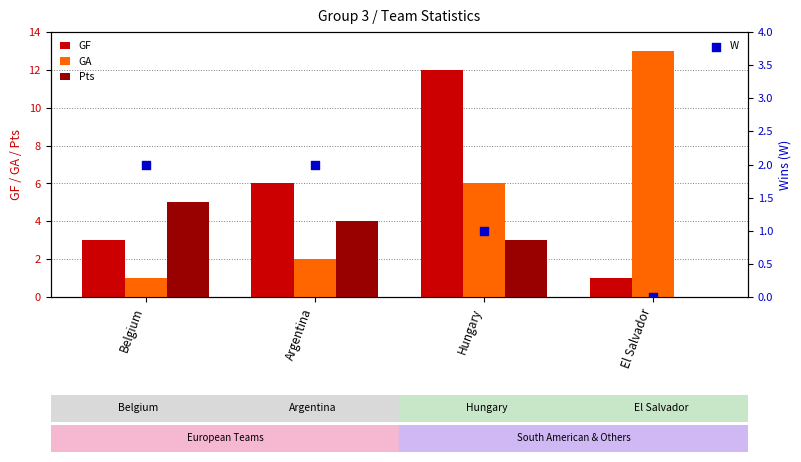

Which series reaches the minimum Y coordinate?

Pts